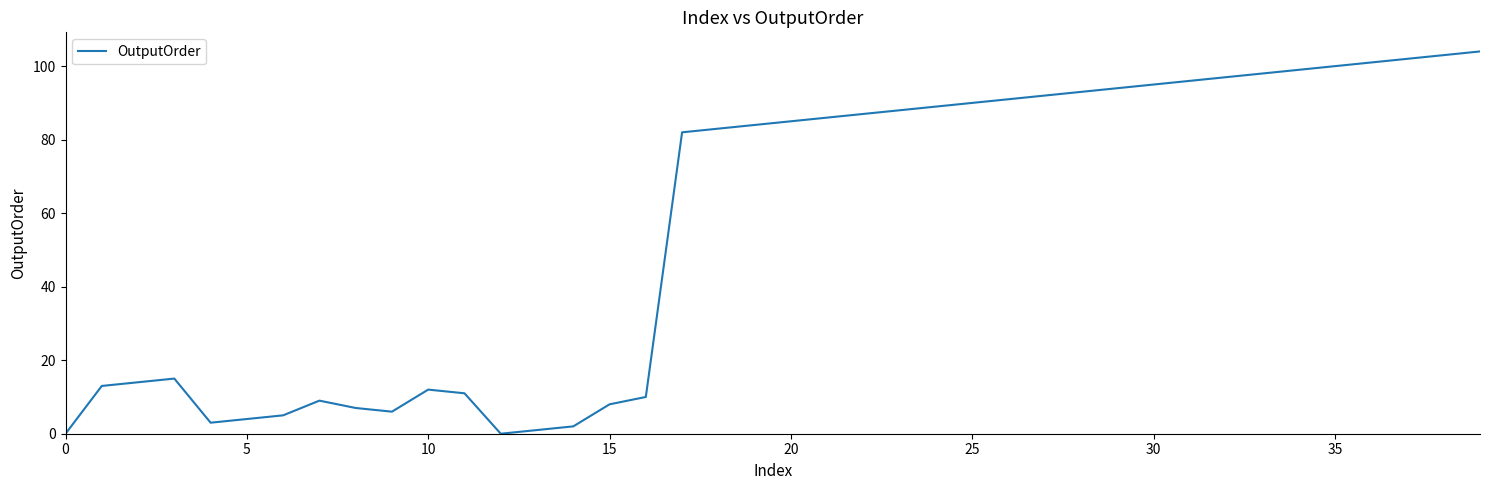

What is the greatest value displayed?

104